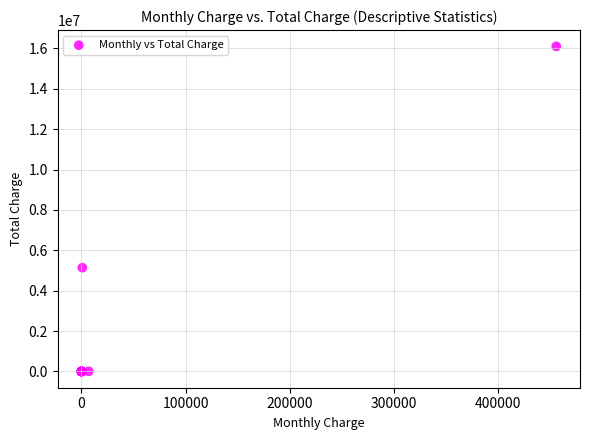

What Y value in the scatter plot is closest to 8052207?

5141477.3